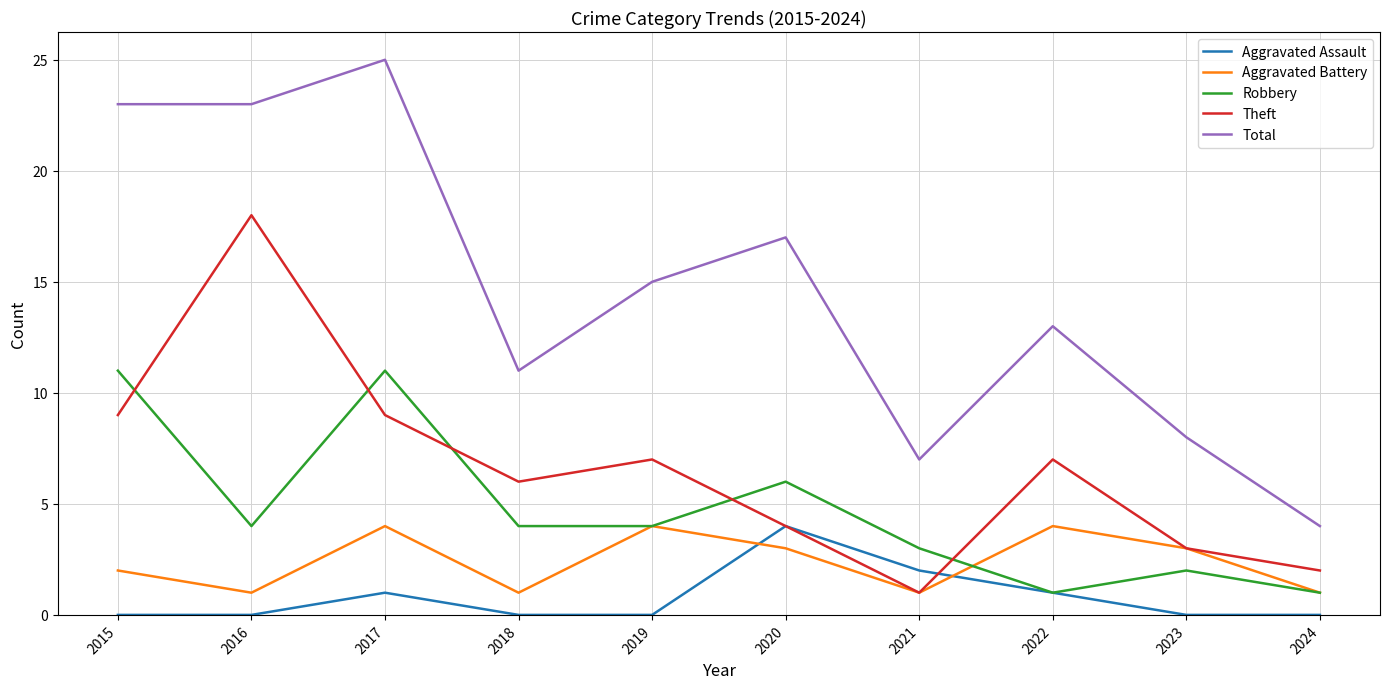

What value does the Total series have at 2019, to the nearest 10?

20